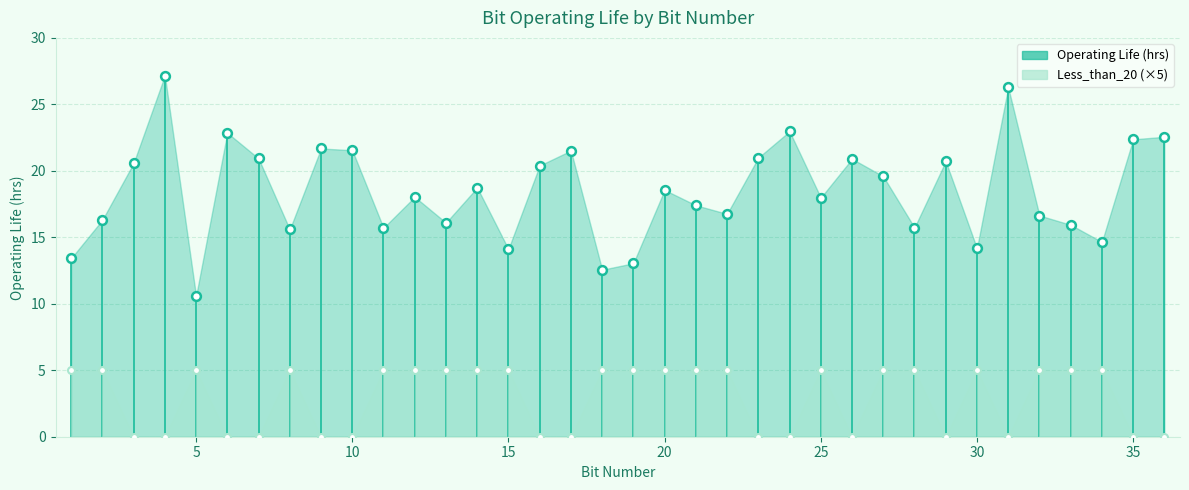

At how many categories does at least one series exceed 17?

21